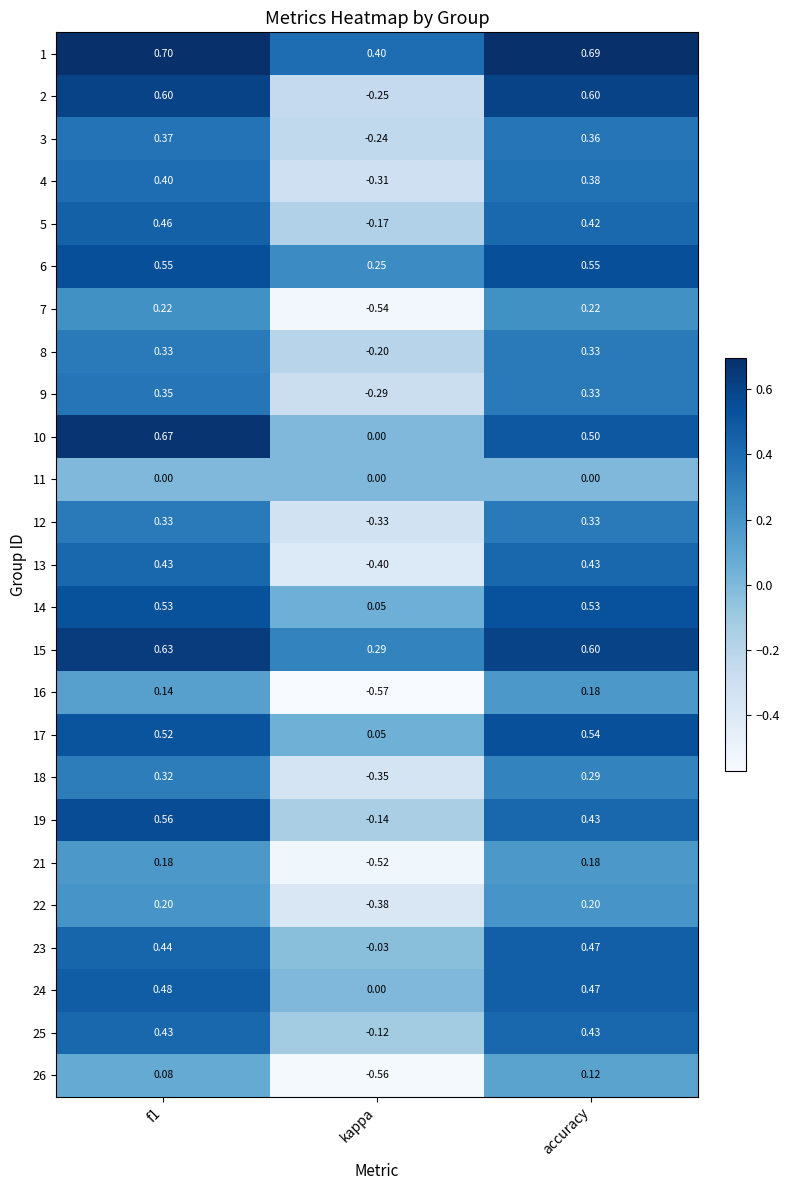

At which category does the chart reach its minimum across all series?

kappa